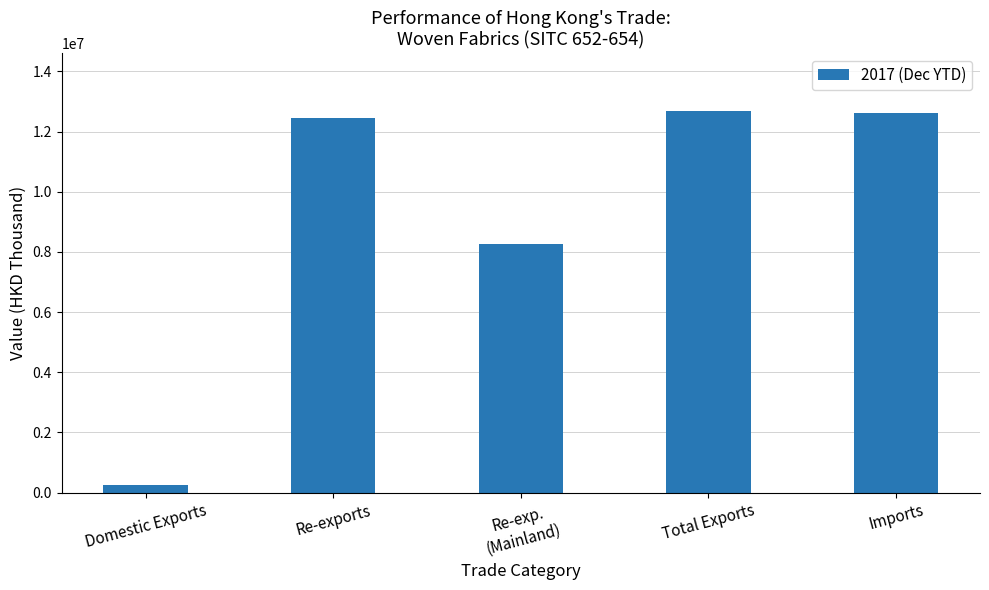

Reading left to right, extract all data points from this chart.

259008.7	12438537.5	8252989.4	12697546.2	12627479.0